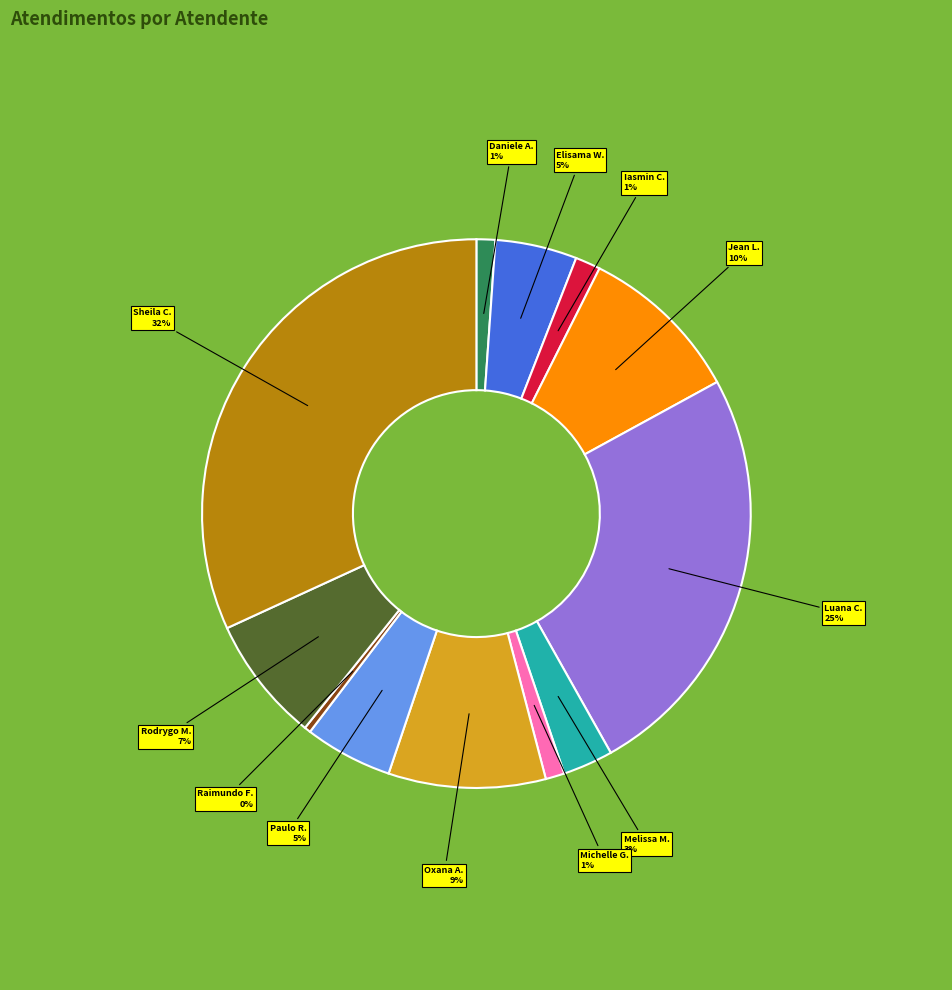

How many slices are in this pie chart?

12